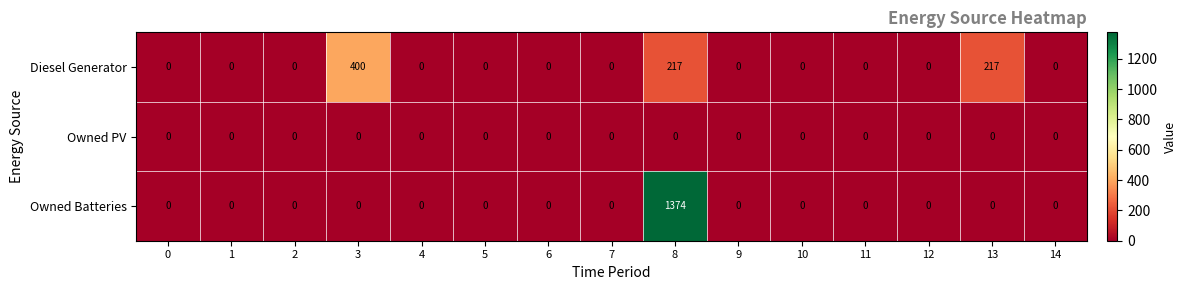

How many distinct data groups are displayed?

3